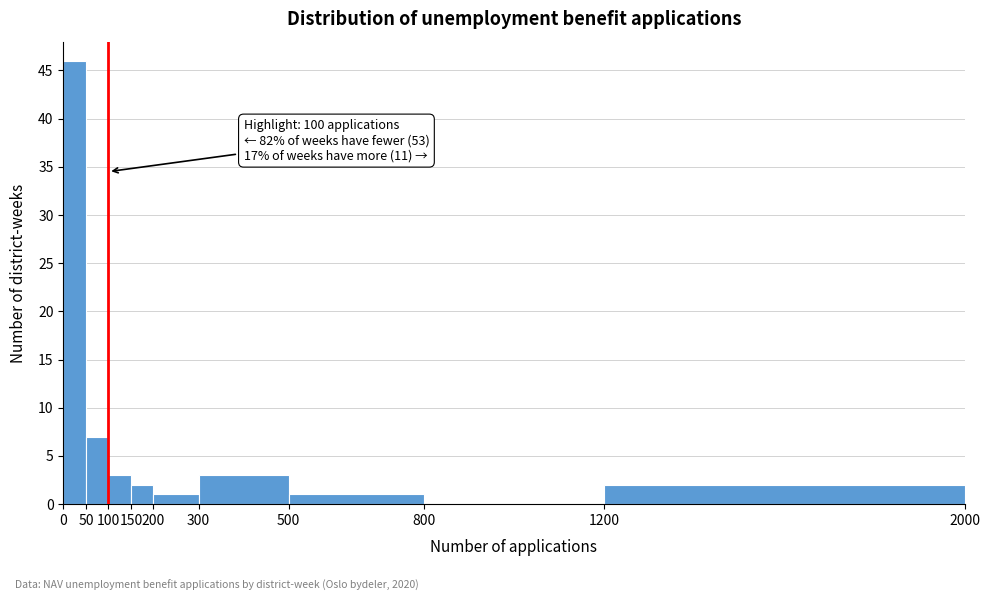

Over which range of the x-axis is the bar tallest?

0 to 50